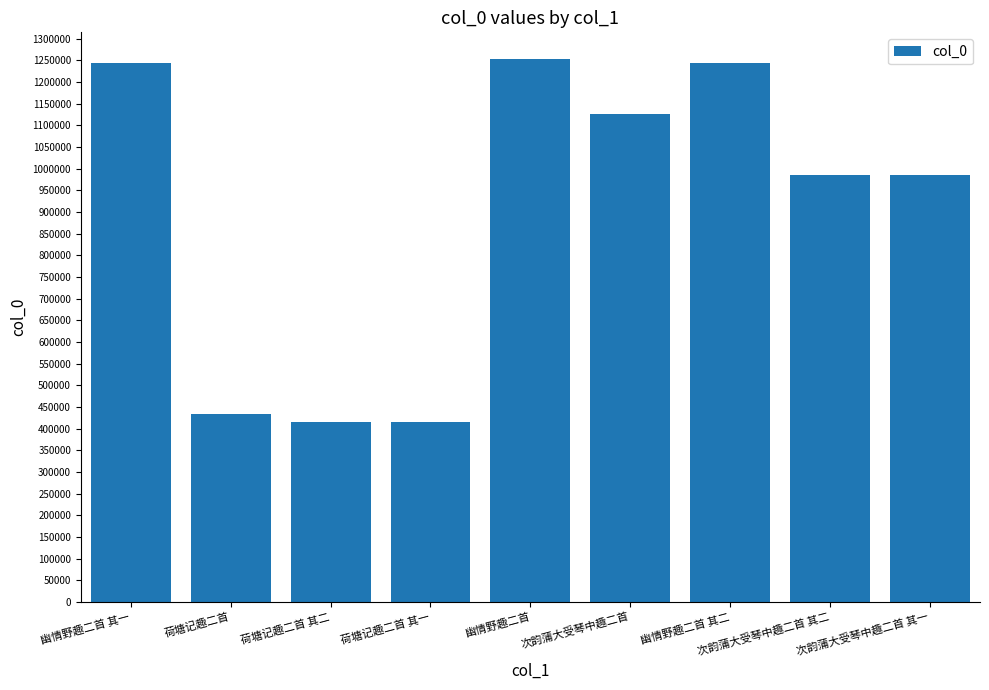

What is the maximum value shown in the chart?

1252240